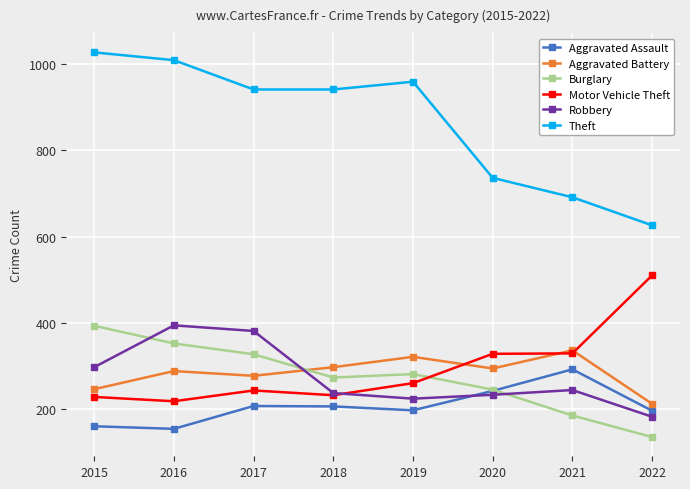

What is the spread (max minus min) of values at 2022?

491